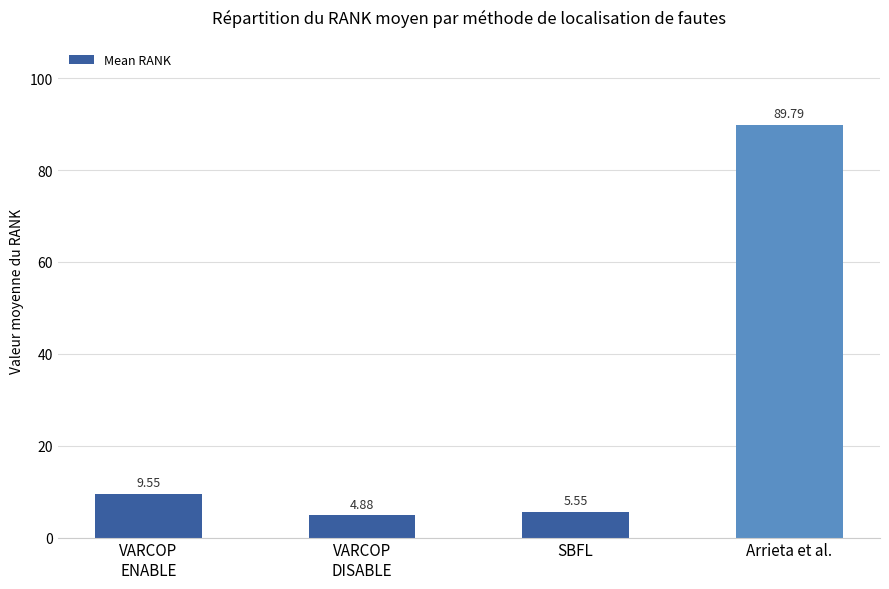

Count the number of data series in this chart.

1